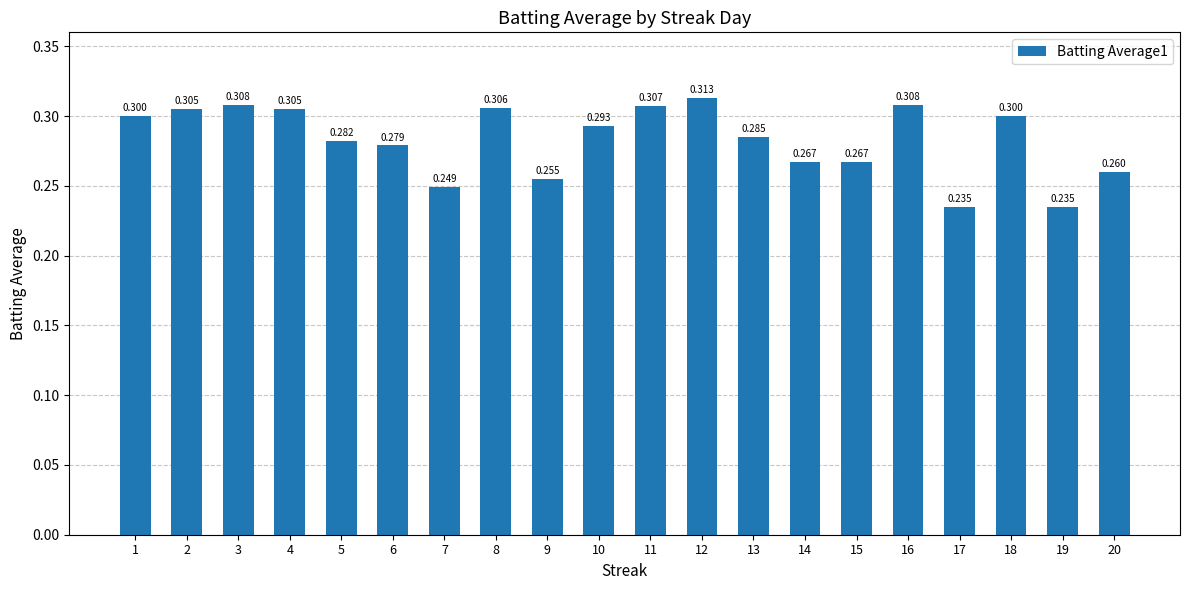

Is it true that the value at 4 is 0.1?

False